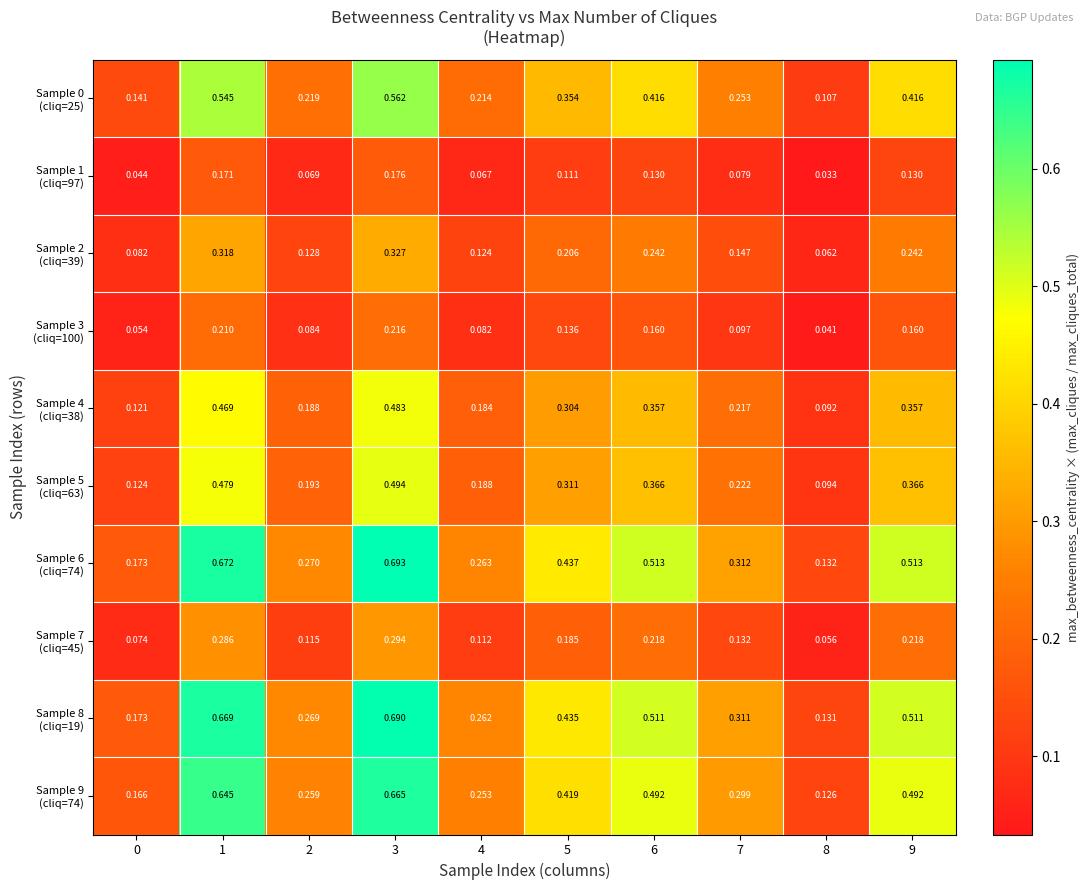

Which series has the largest range (max minus min)?

Sample 6 (cliq=74)